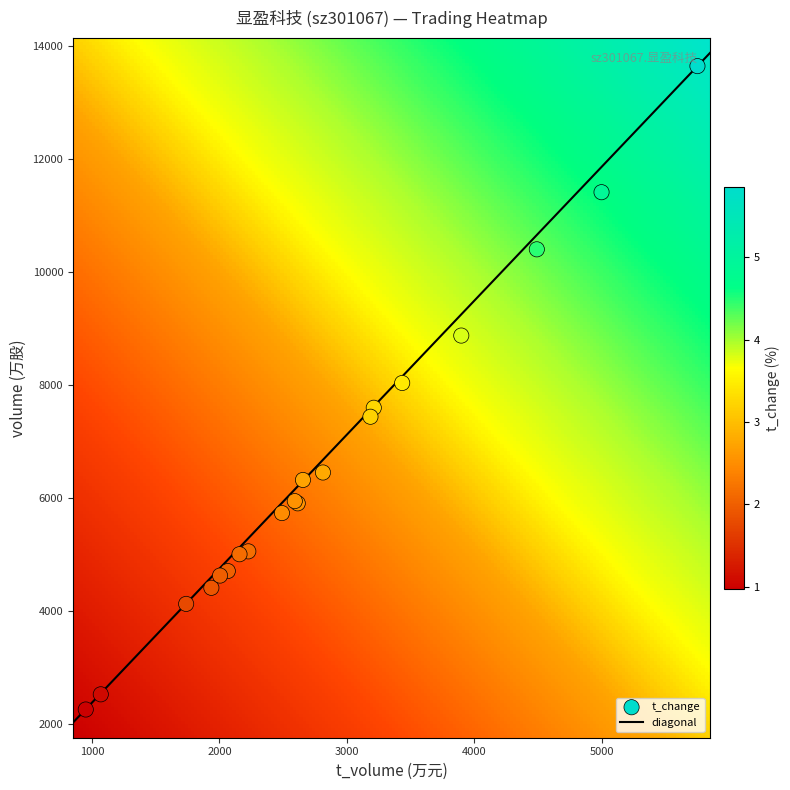

What is the maximum value for t_volume?

5753.0